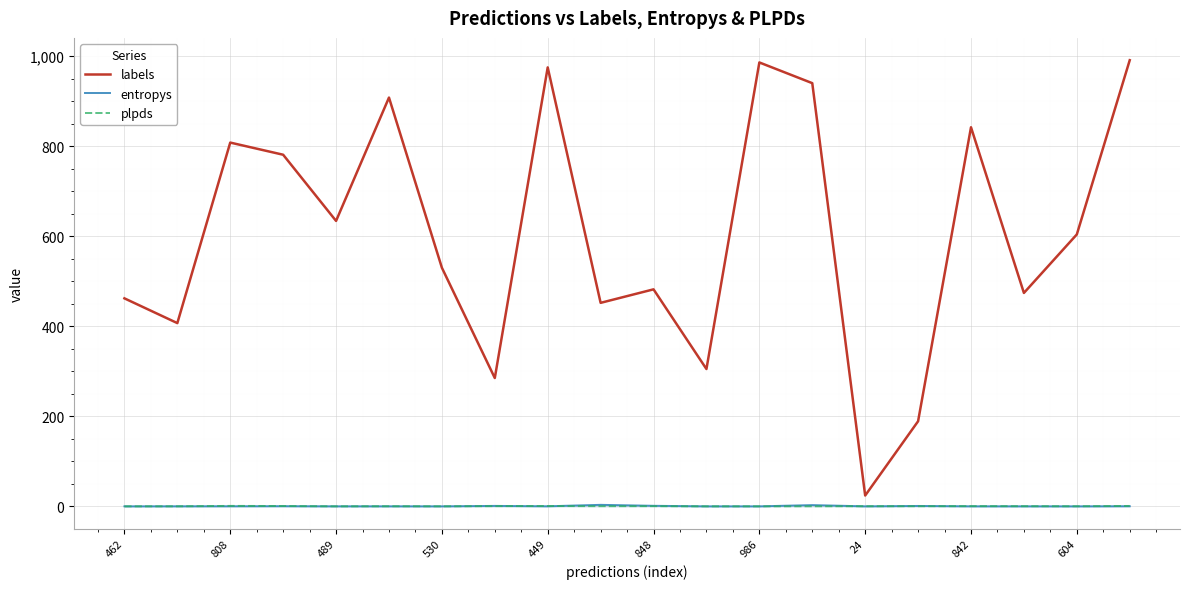

Which series has the largest total across all categories?

labels